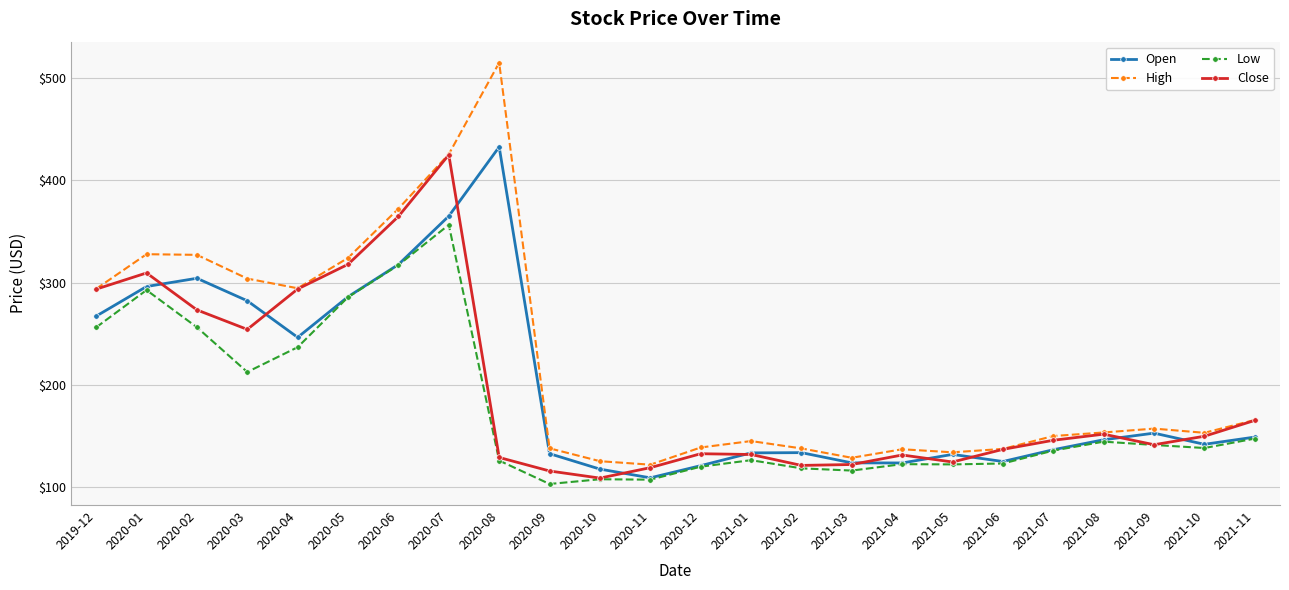

True or false: Open has a value of 52.2 at 2021-01.

False